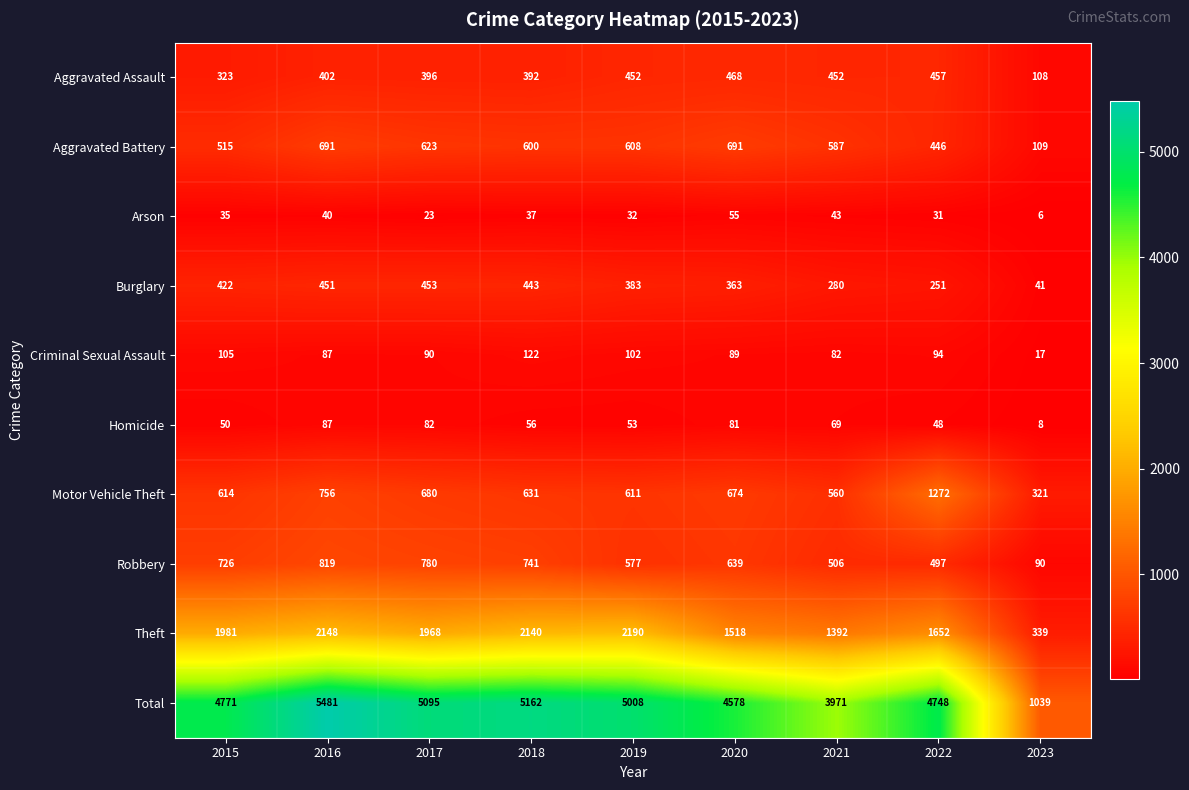

List the series in order of their peak value, highest first.

Total, Theft, Motor Vehicle Theft, Robbery, Aggravated Battery, Aggravated Assault, Burglary, Criminal Sexual Assault, Homicide, Arson